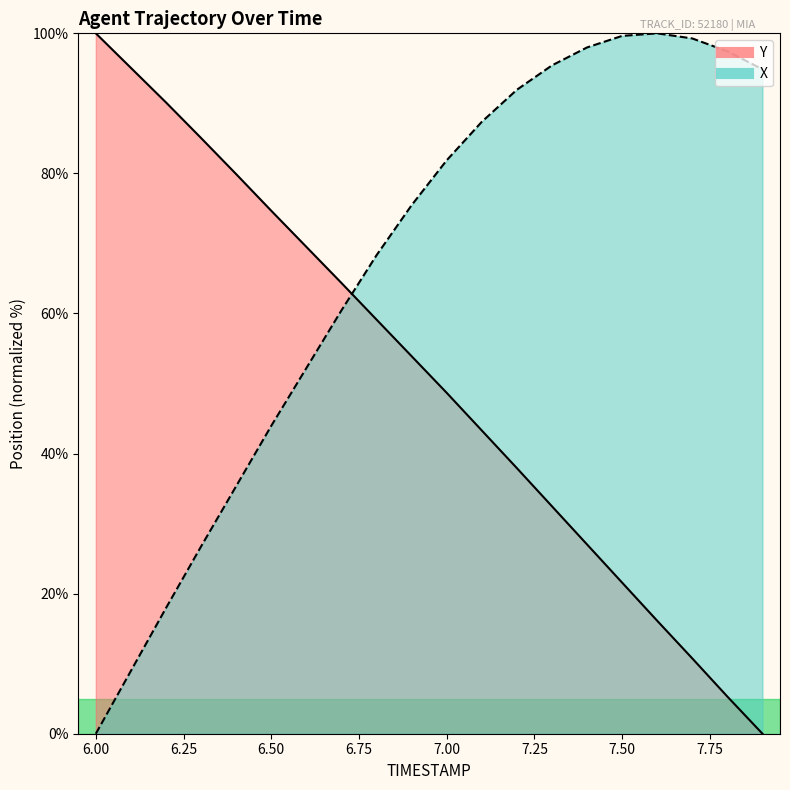

Which category has the highest value in the Y series?

6.0